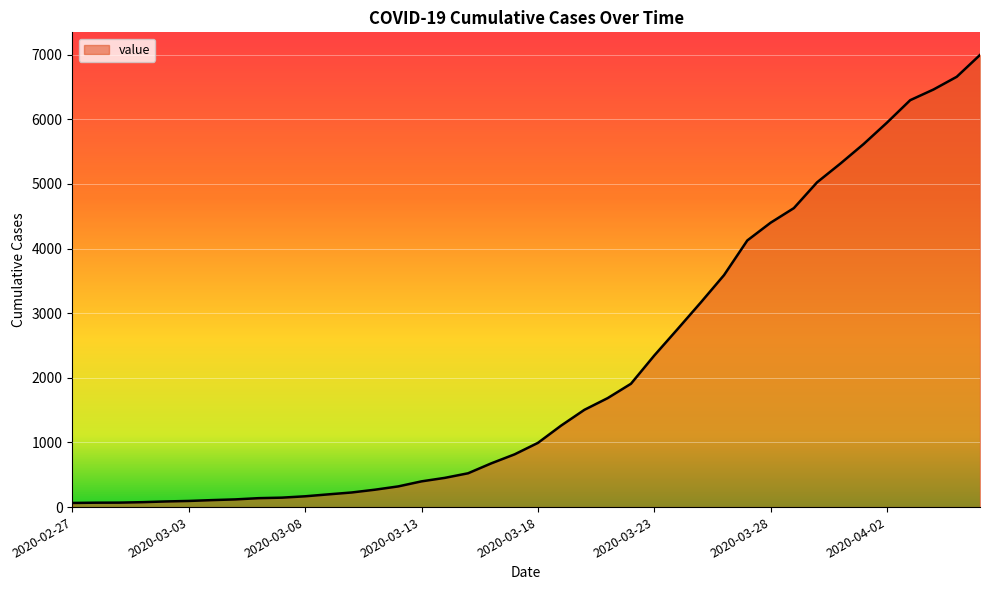

What is the maximum value shown in the chart?

6995